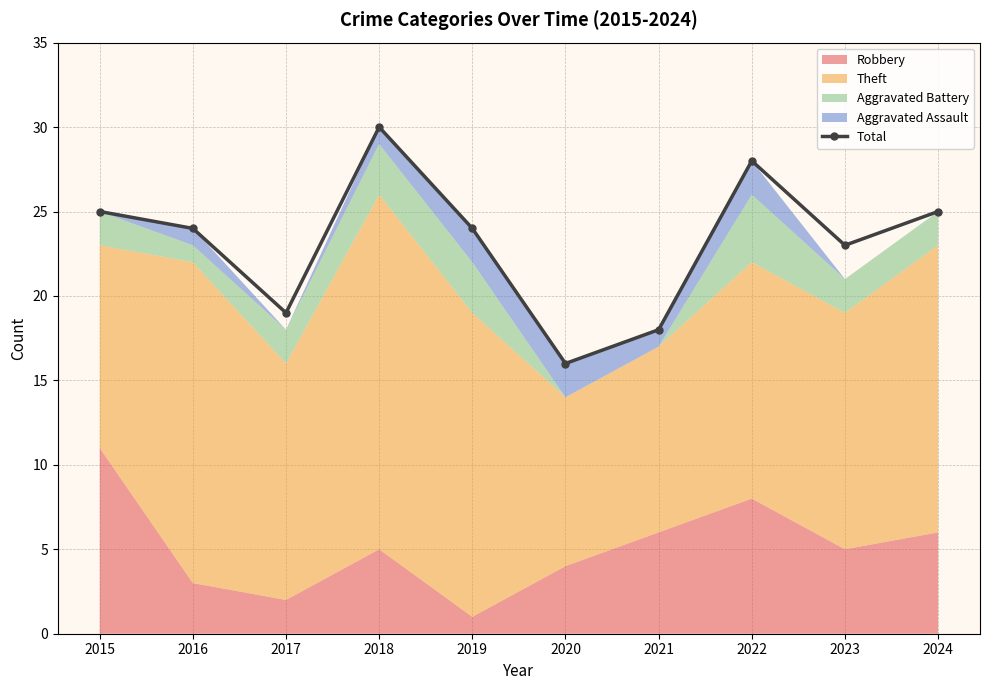

The chart shows a value of 28 at 2022. True or false?

True